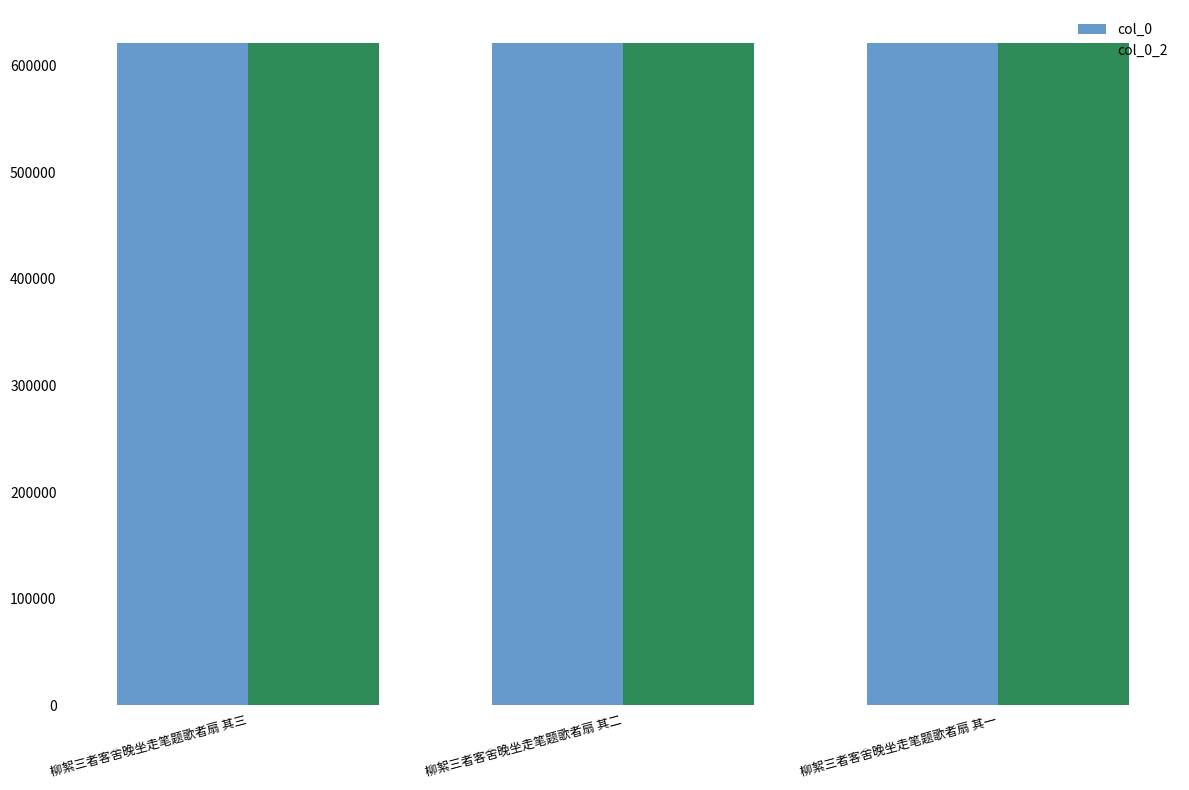

How many groups of bars are there?

3